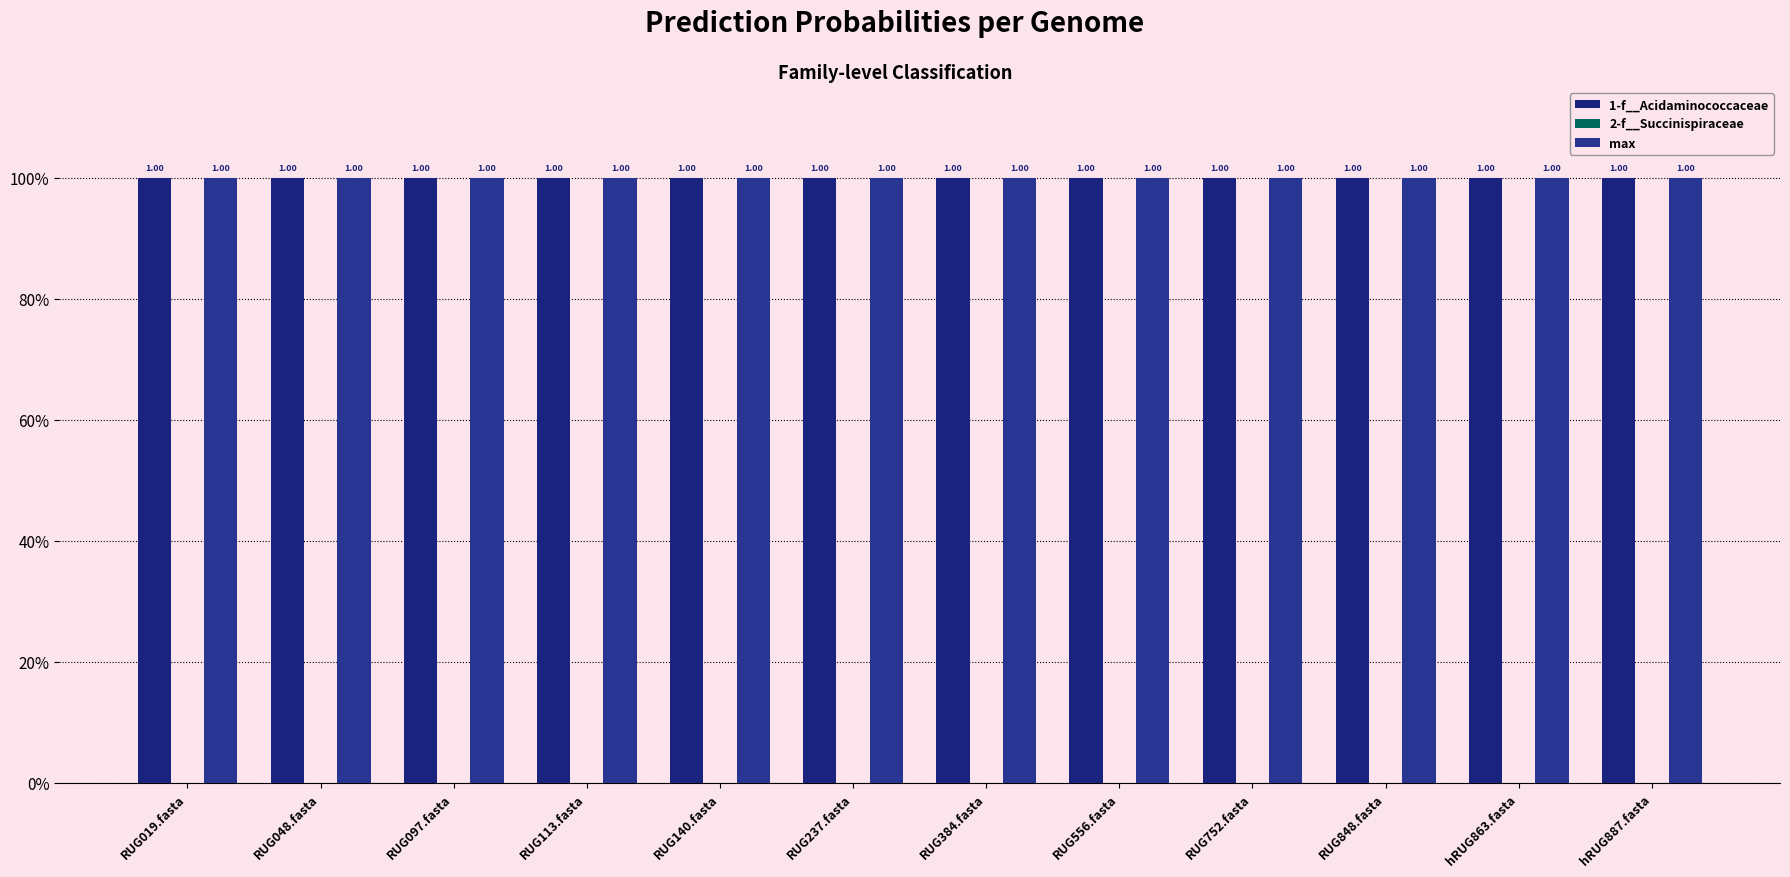

Are the bars horizontal?

No